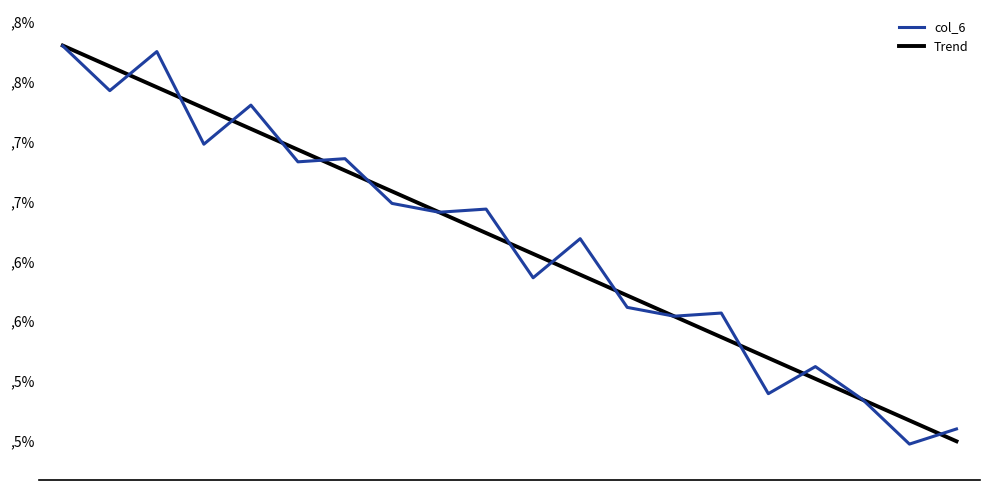

True or false: Trend and col_6 intersect in this chart.

True